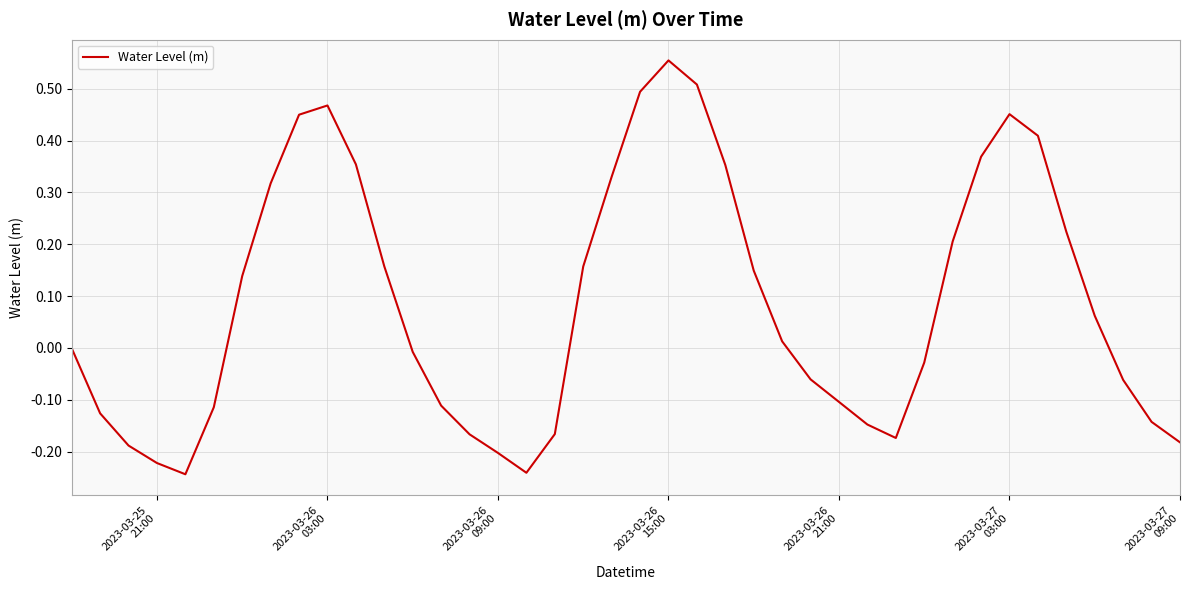

True or false: the data has more than 1 interior local peaks.

True